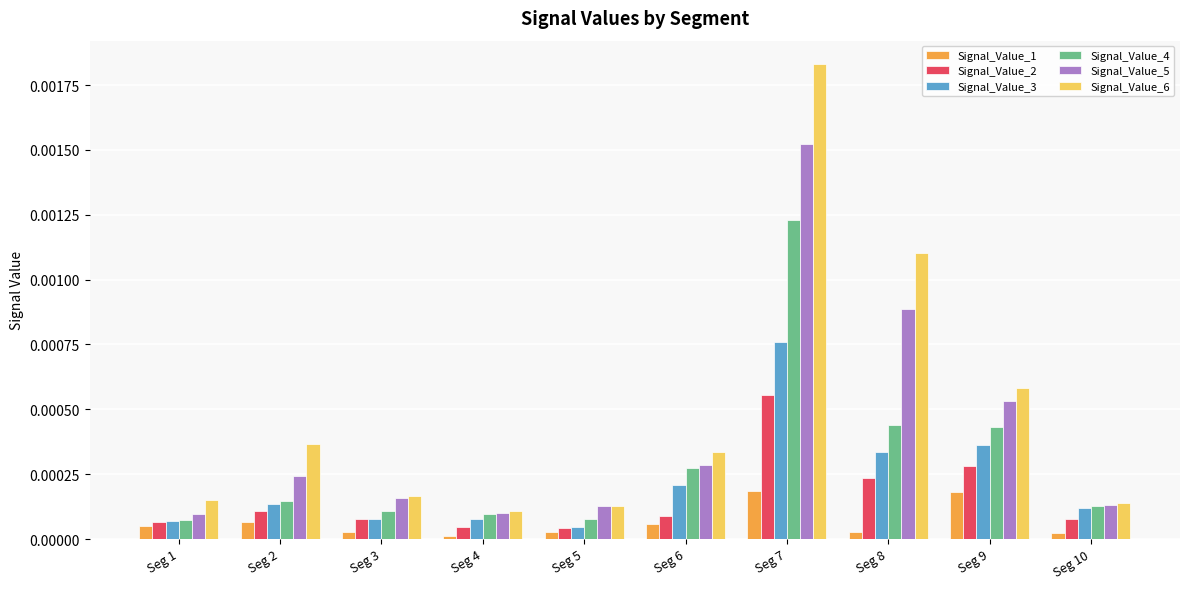

True or false: Signal_Value_6 has a value of 0.0 at Seg 3.

True